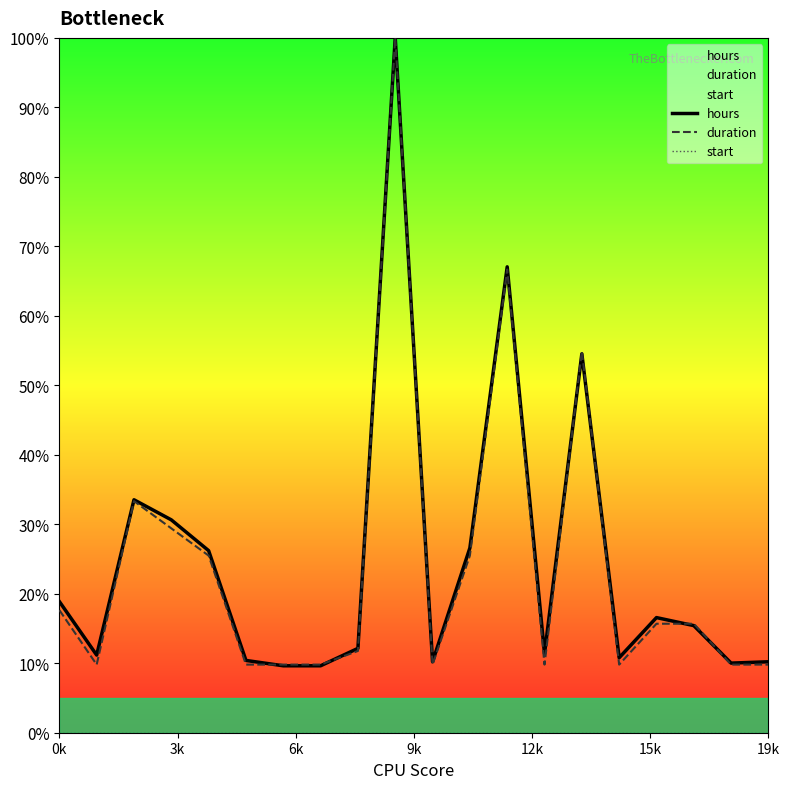

At how many categories does at least one series exceed 18?

8